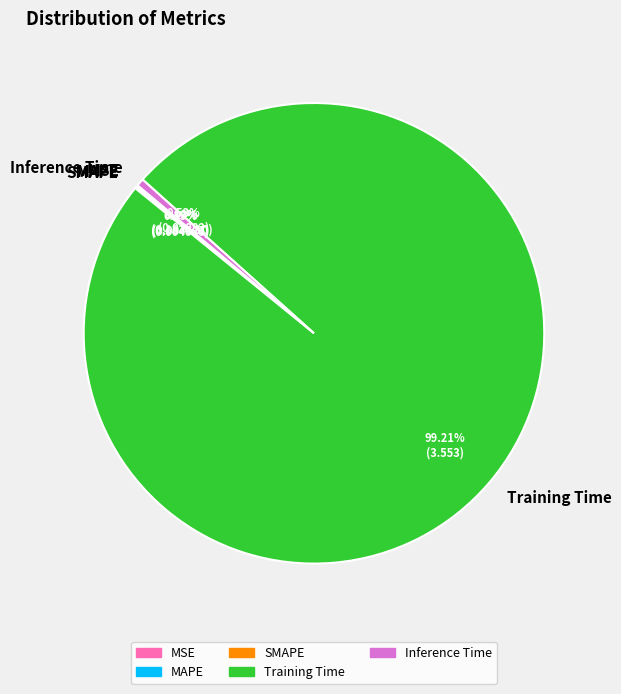

Does any single category account for the majority?

Yes